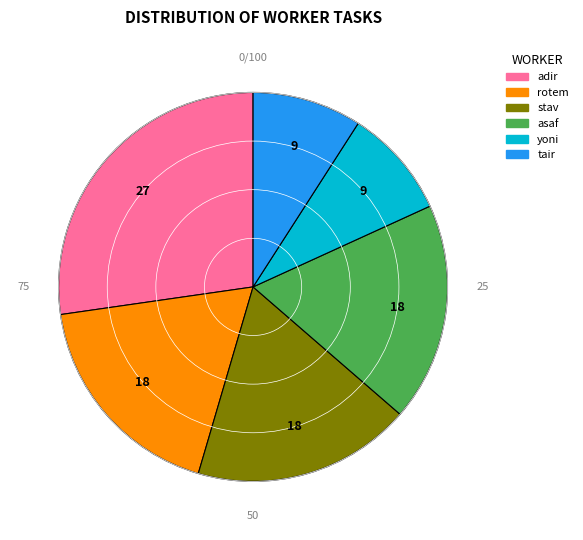

Do adir and rotem together represent more than half of the pie?

No